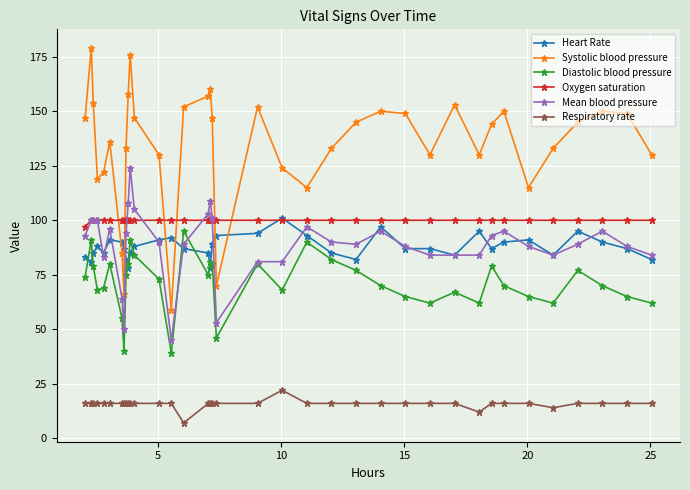

True or false: Mean blood pressure and Respiratory rate cross at least once.

False